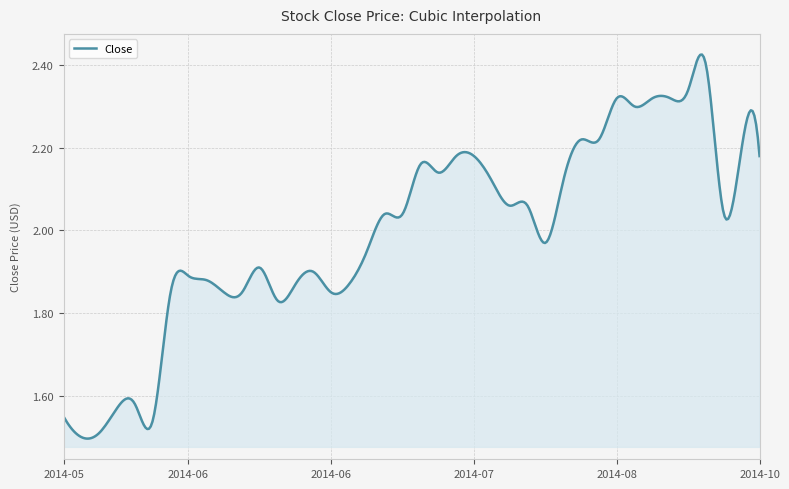

What is the difference between the maximum and minimum values?

0.9